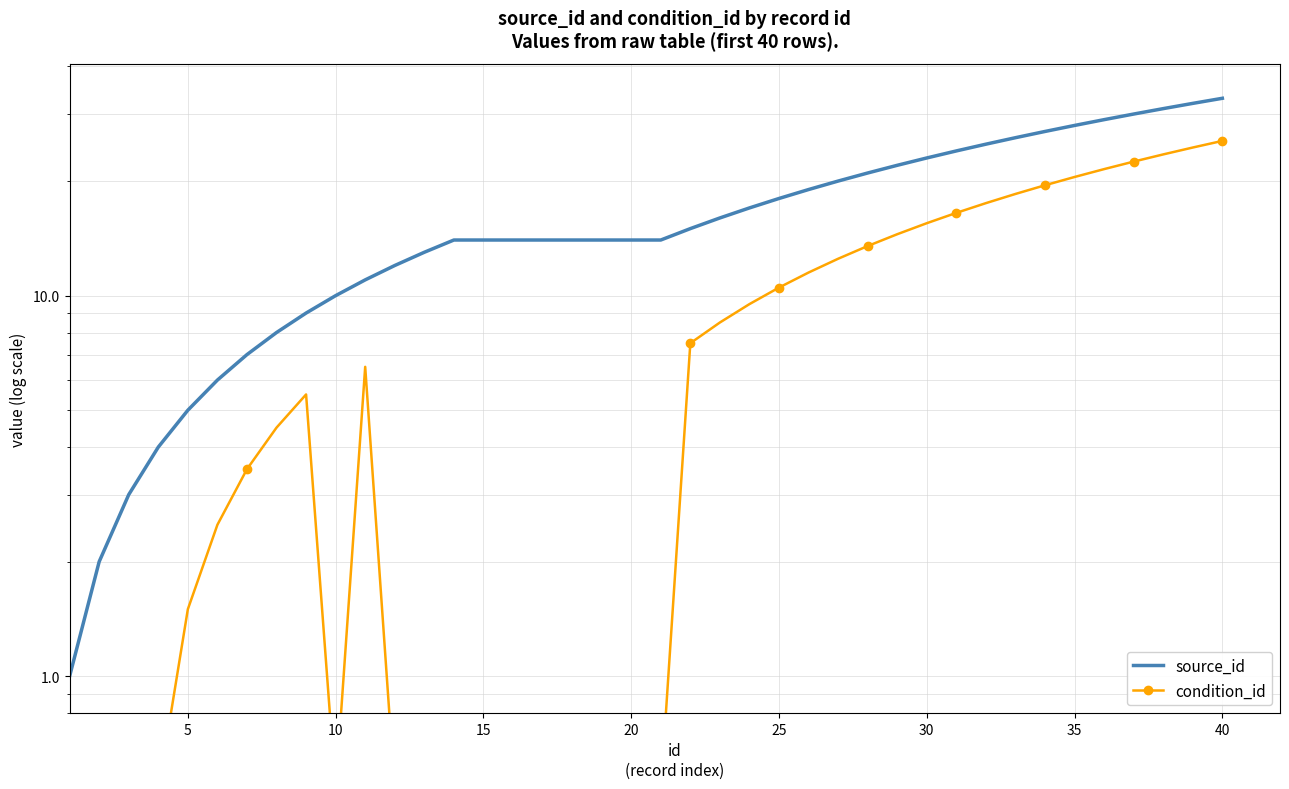

At 40, list the series in order from largest to smallest.

source_id, condition_id